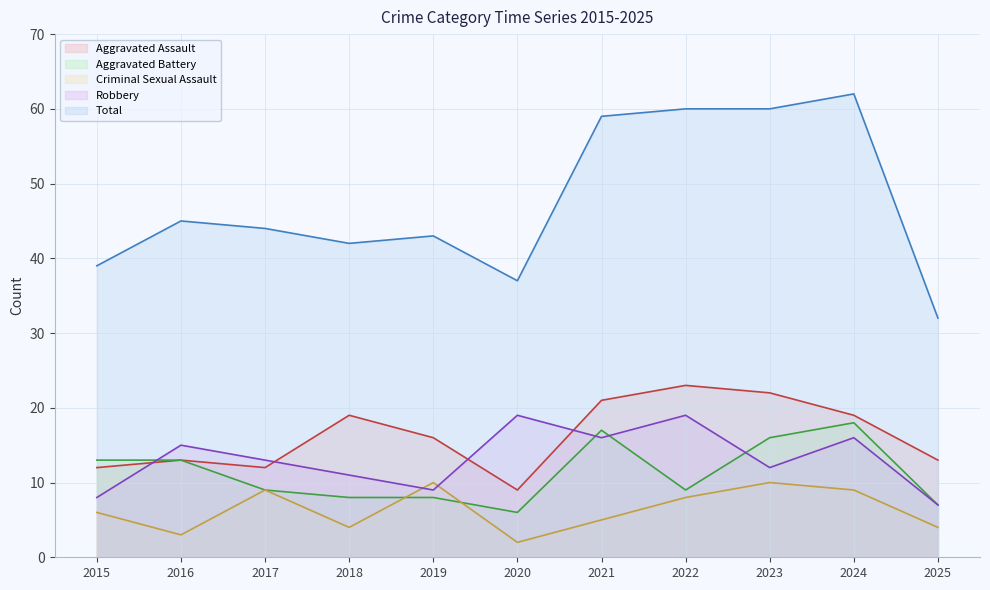

At which label does Aggravated Battery first exceed 9?

2015